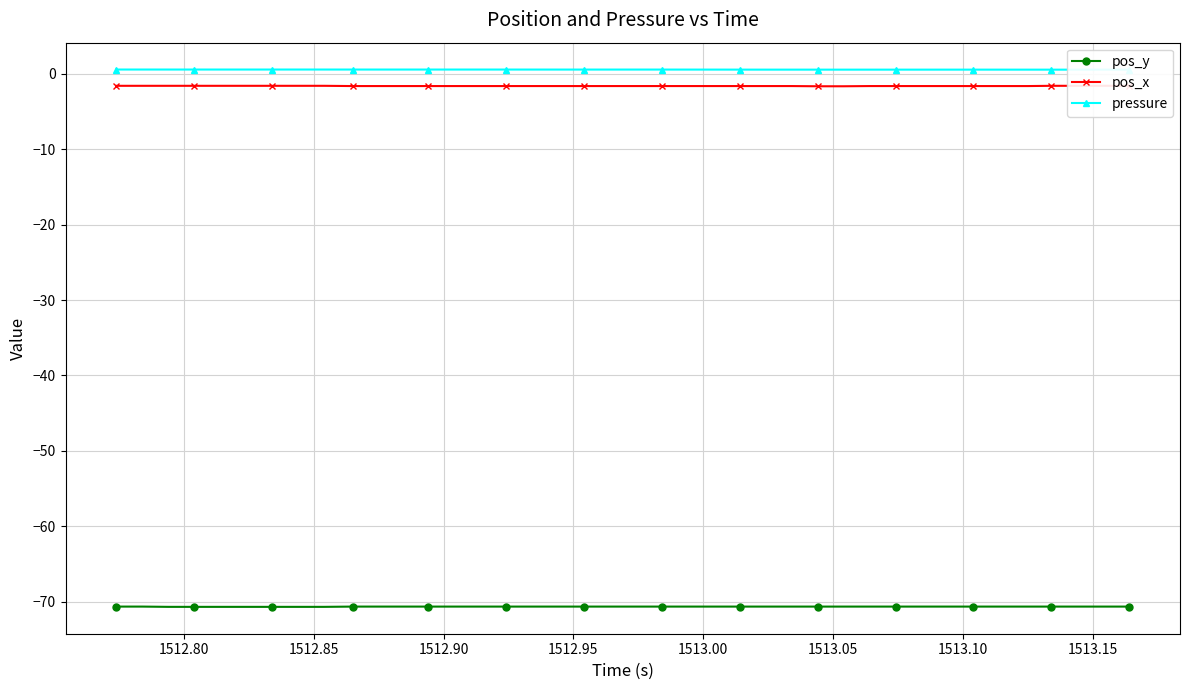

True or false: pressure and pos_y cross at least once.

False